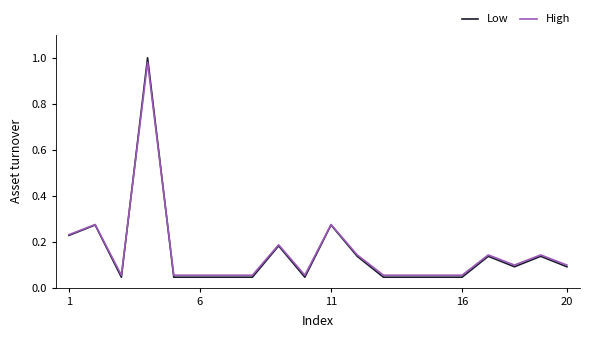

Which series has the widest spread of values?

Low